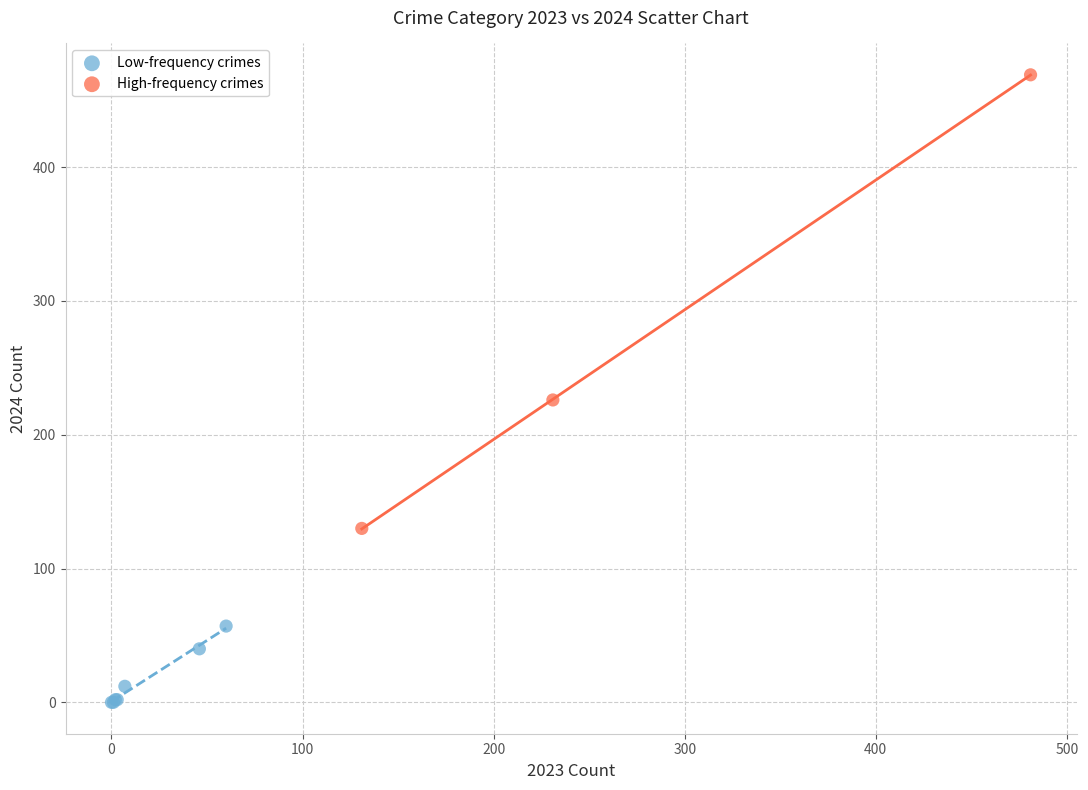

Which series has the largest Y range (max minus min)?

High-frequency crimes